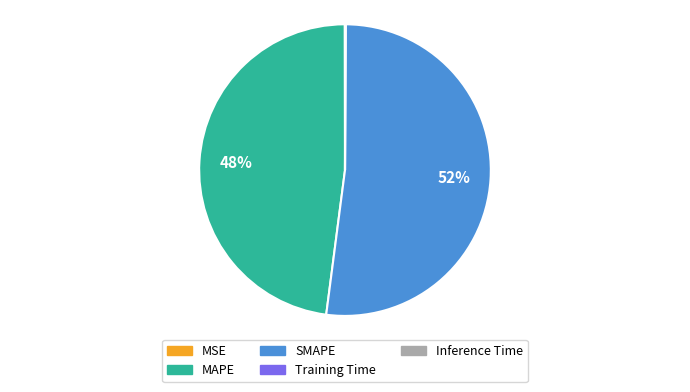

Which has a higher value, SMAPE or MAPE?

SMAPE